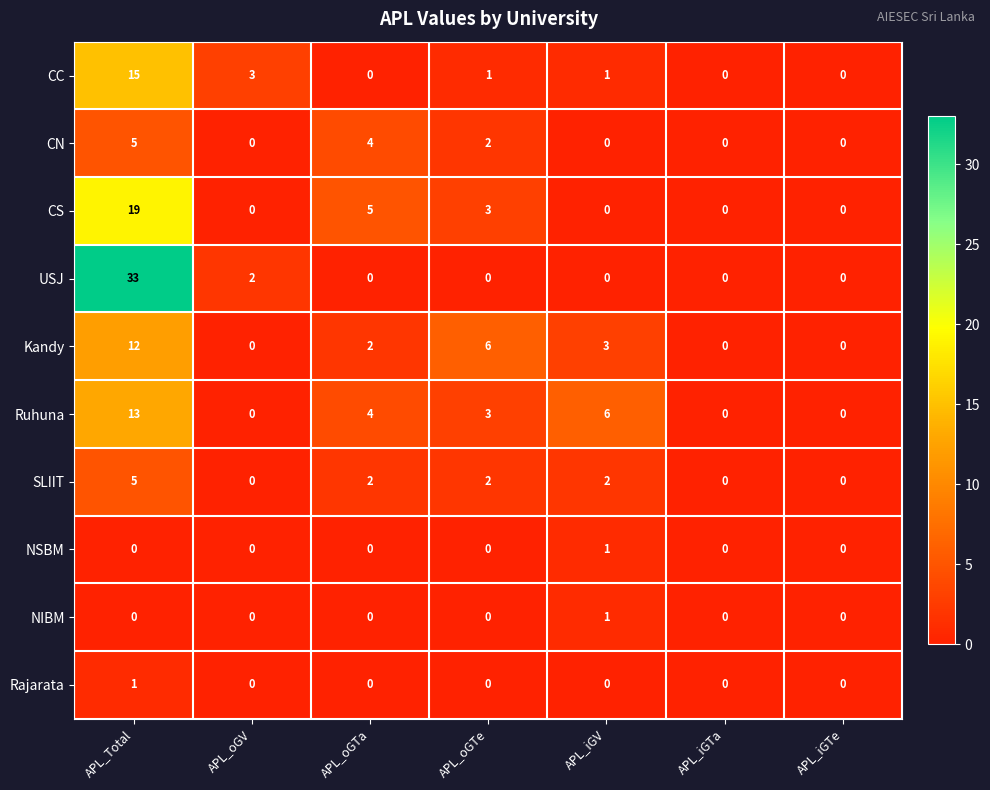

Which series has the largest range (max minus min)?

USJ